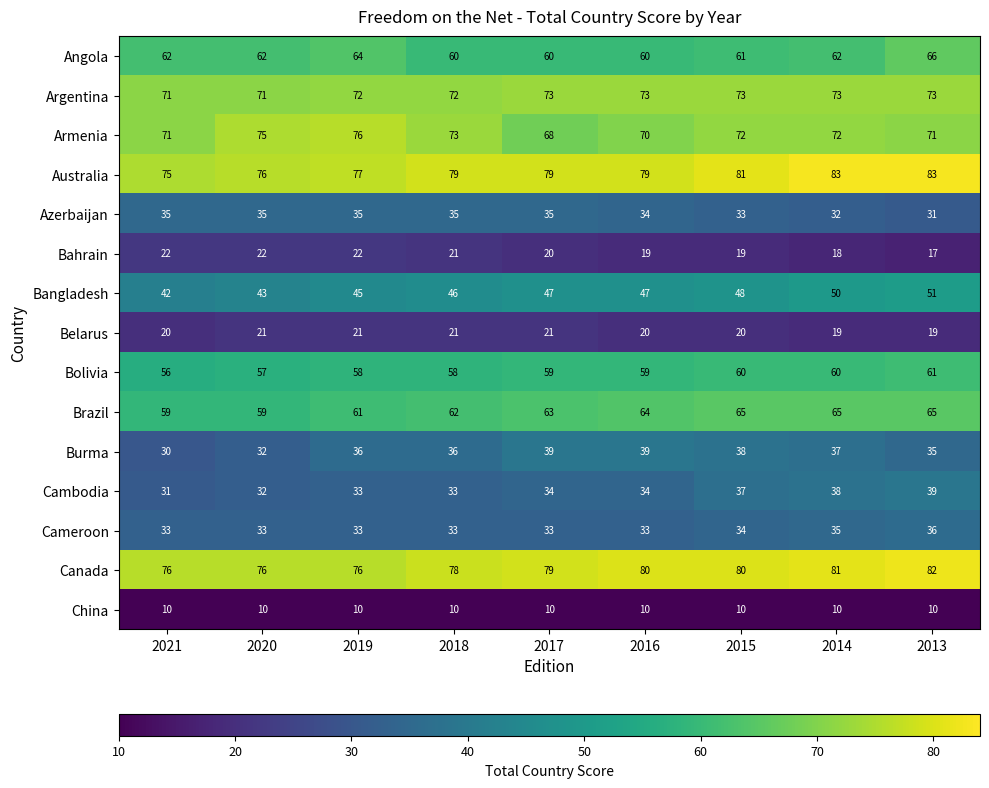

What is the difference between the highest and lowest values at 2016?

70